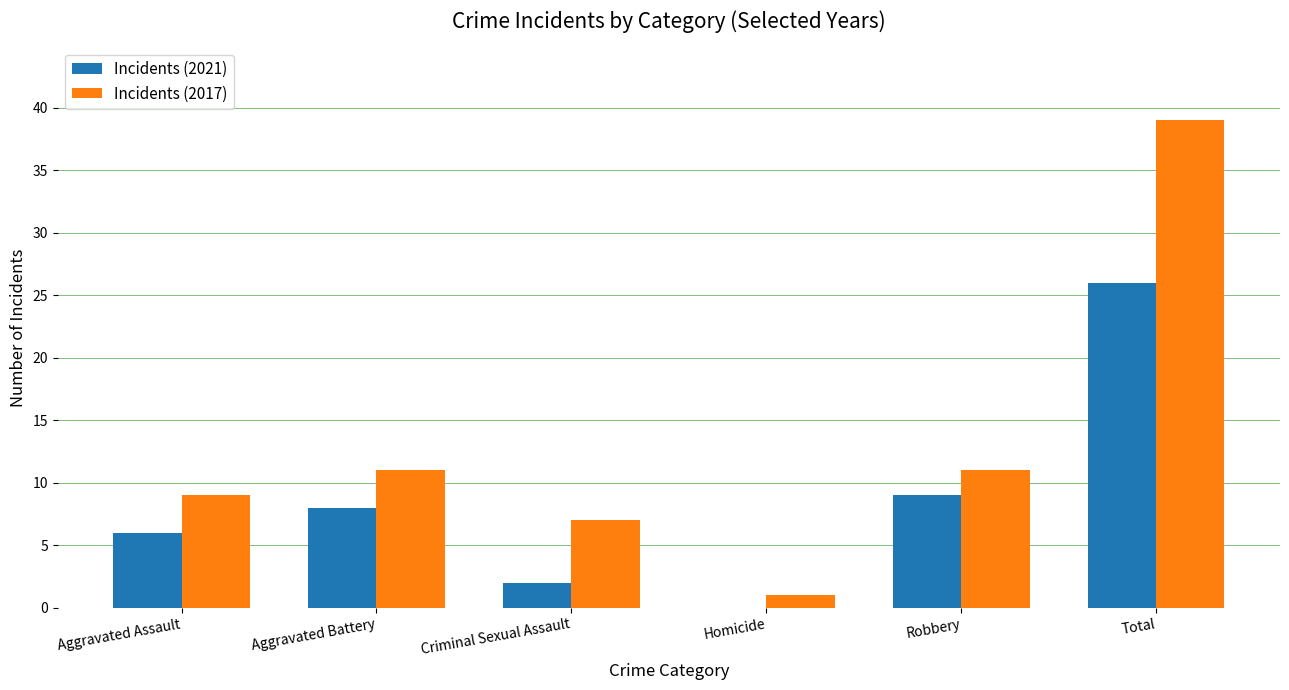

Which label corresponds to the largest value in the chart?

Total